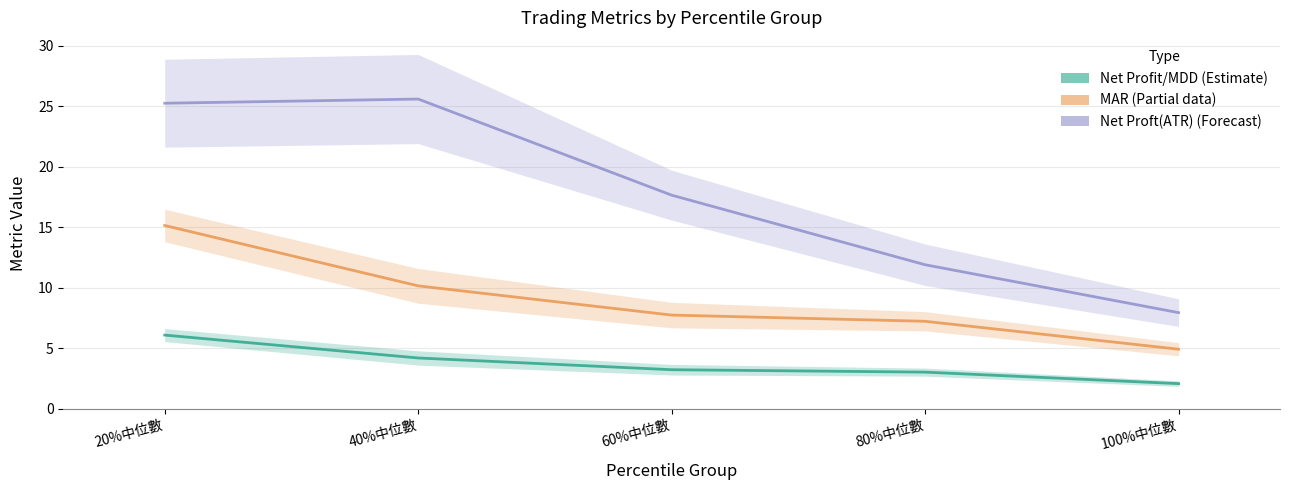

The value of Net Proft(ATR) (Forecast) at 80%中位數 is 19.7. True or false?

False